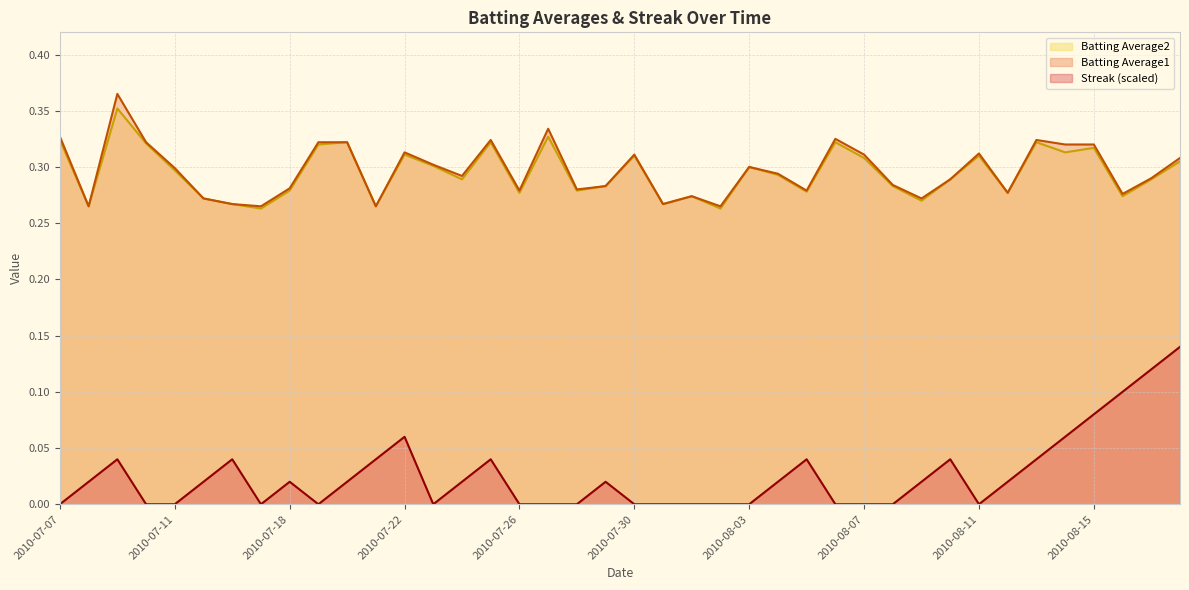

At which category does Batting Average2 reach its first local peak?

2010-07-09